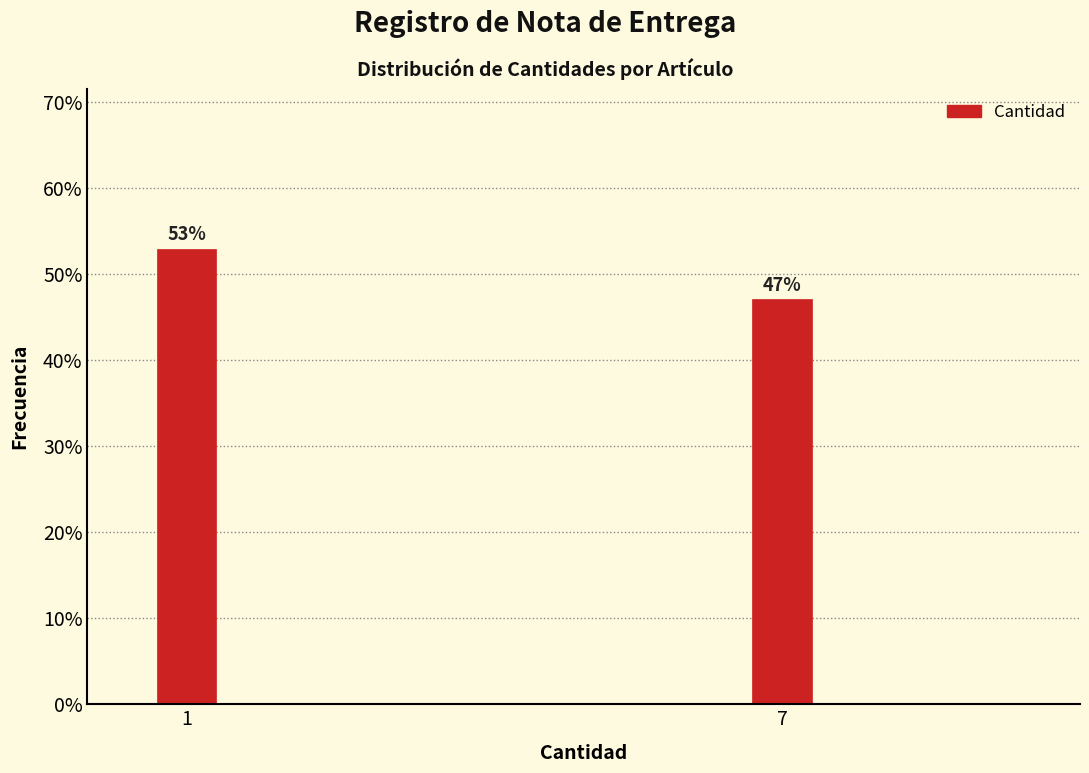

Are the bars horizontal?

No